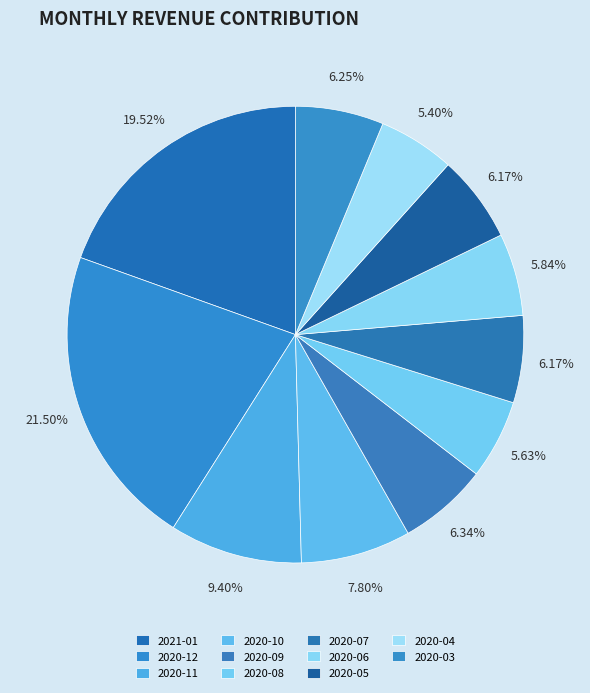

Does any single category account for the majority?

No